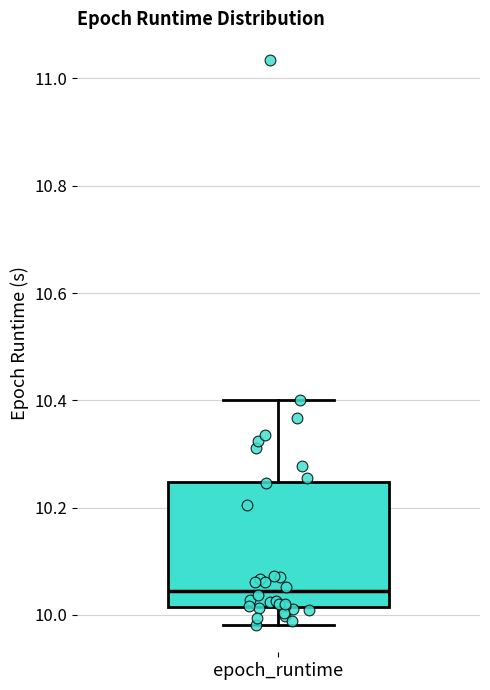

Transcribe this box plot: give where the median line is, the range the box spans, and where the two whiskers end, as read against the y-axis. The values are not printed on the chart, so give them approximately, as read against the axis.

median 10.04, box 10.02 to 10.24, whiskers 9.98 to 10.40